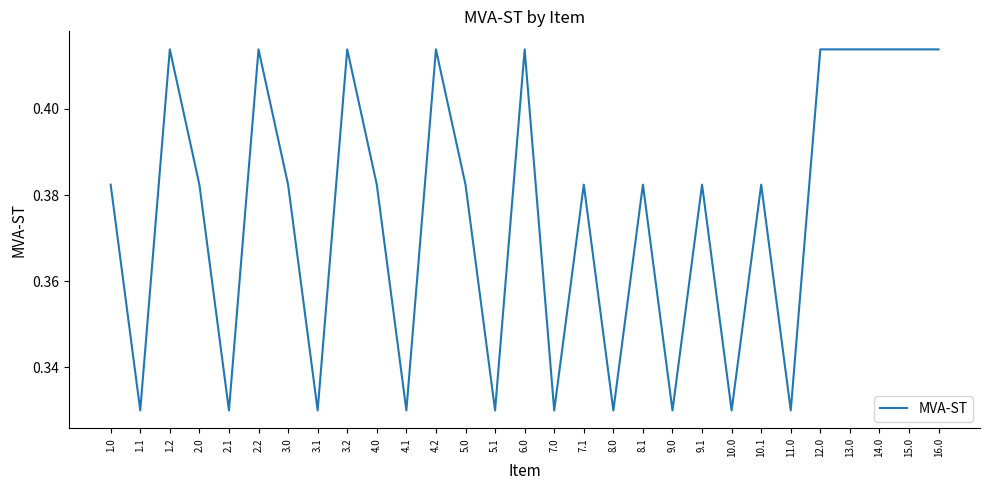

What position from the right is 8.0?

12